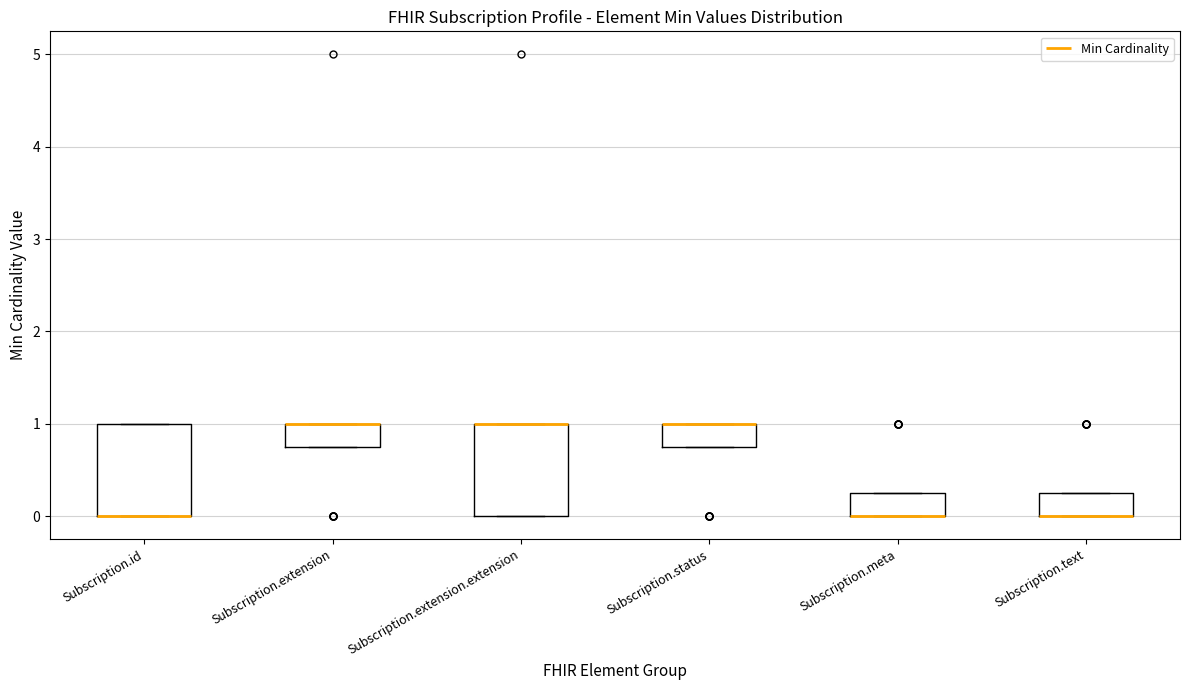

Reading left to right, transcribe this box plot: for each box, give where its median line is, the range the box spans, and where its two whiskers end, as read against the y-axis. The values are not printed on the chart, so give them approximately, as read against the axis.

Subscription.id: median 0.0 (drawn on the box's lower edge), box 0.0 to 1.0, whiskers 0.0 to 1.0
Subscription.extension: median 1.0 (drawn on the box's upper edge), box 0.8 to 1.0, whiskers 0.8 to 1.0
Subscription.extension.extension: median 1.0 (drawn on the box's upper edge), box 0.0 to 1.0, whiskers 0.0 to 1.0
Subscription.status: median 1.0 (drawn on the box's upper edge), box 0.8 to 1.0, whiskers 0.8 to 1.0
Subscription.meta: median 0.0 (drawn on the box's lower edge), box 0.0 to 0.3, whiskers 0.0 to 0.3
Subscription.text: median 0.0 (drawn on the box's lower edge), box 0.0 to 0.3, whiskers 0.0 to 0.3